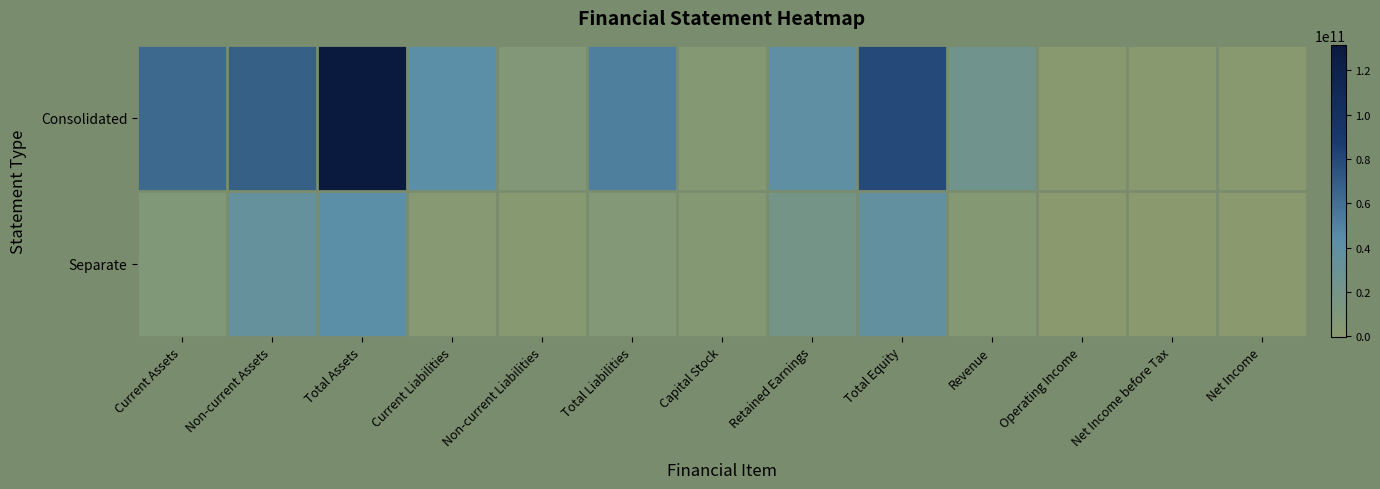

List the series in order of their overall mean, highest first.

Consolidated, Separate